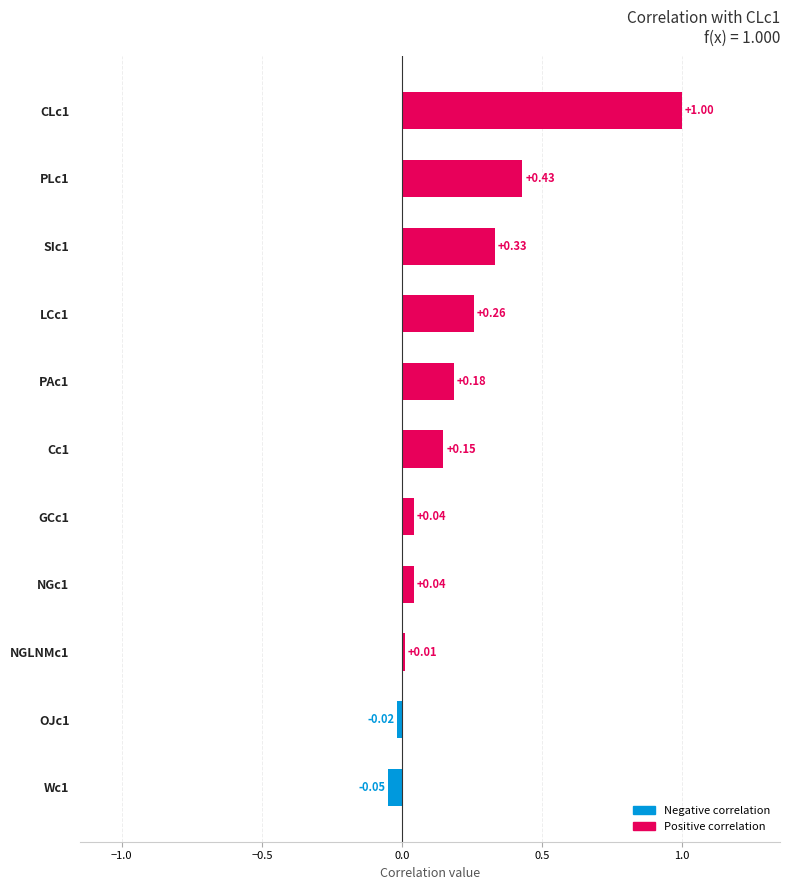

What is the difference between the maximum and minimum values?

1.0